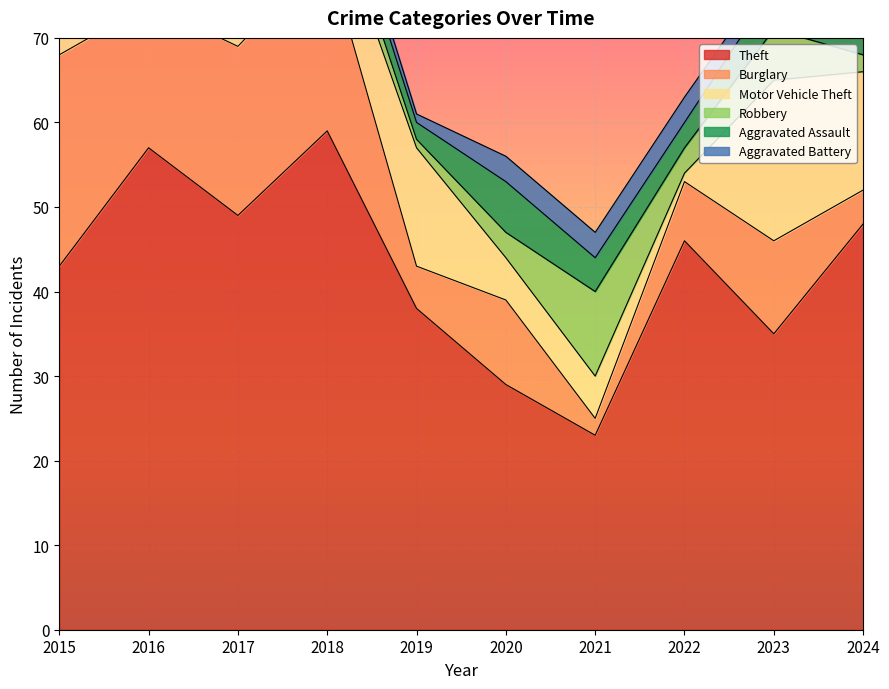

What is the greatest value displayed?

59